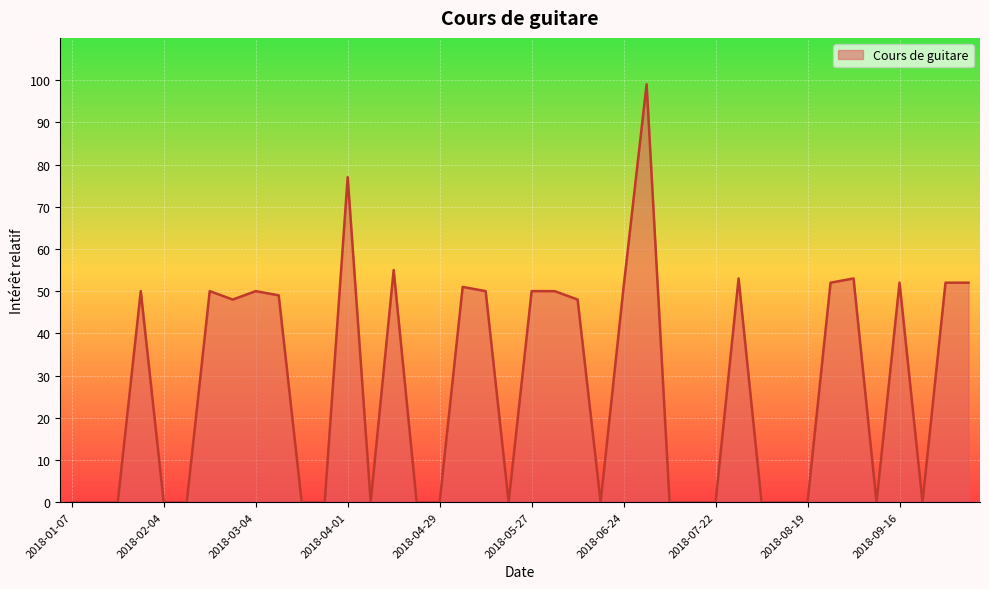

What is the difference between the maximum and minimum values?

99